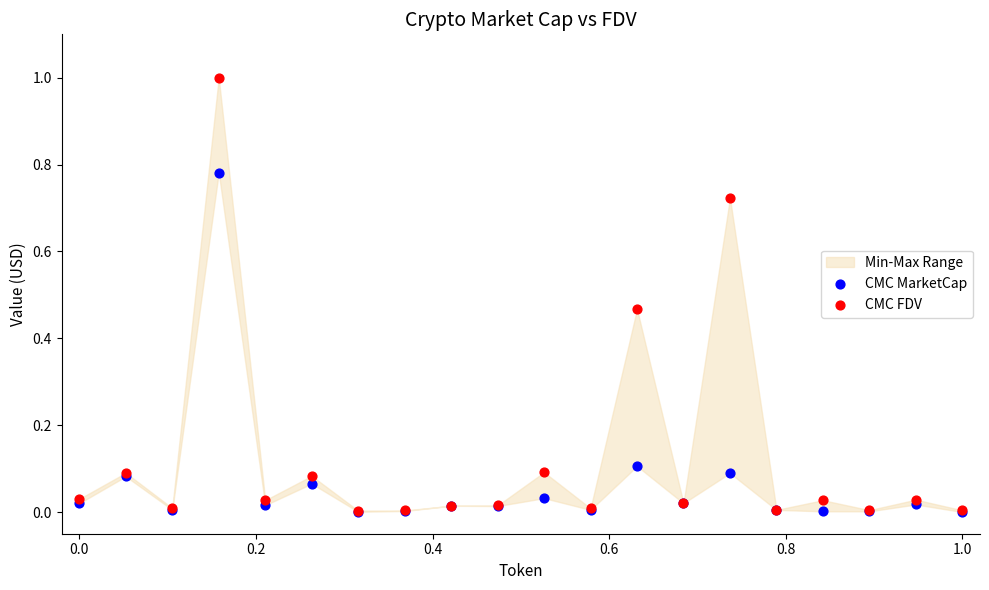

Which series contains the lowest Y value?

CMC MarketCap